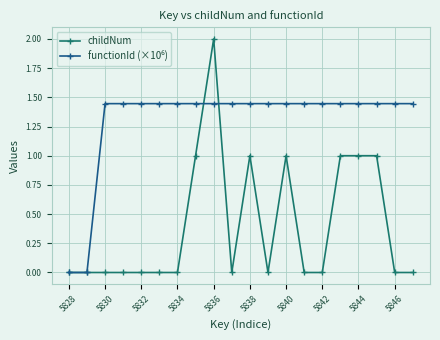

Which series has the widest spread of values?

childNum